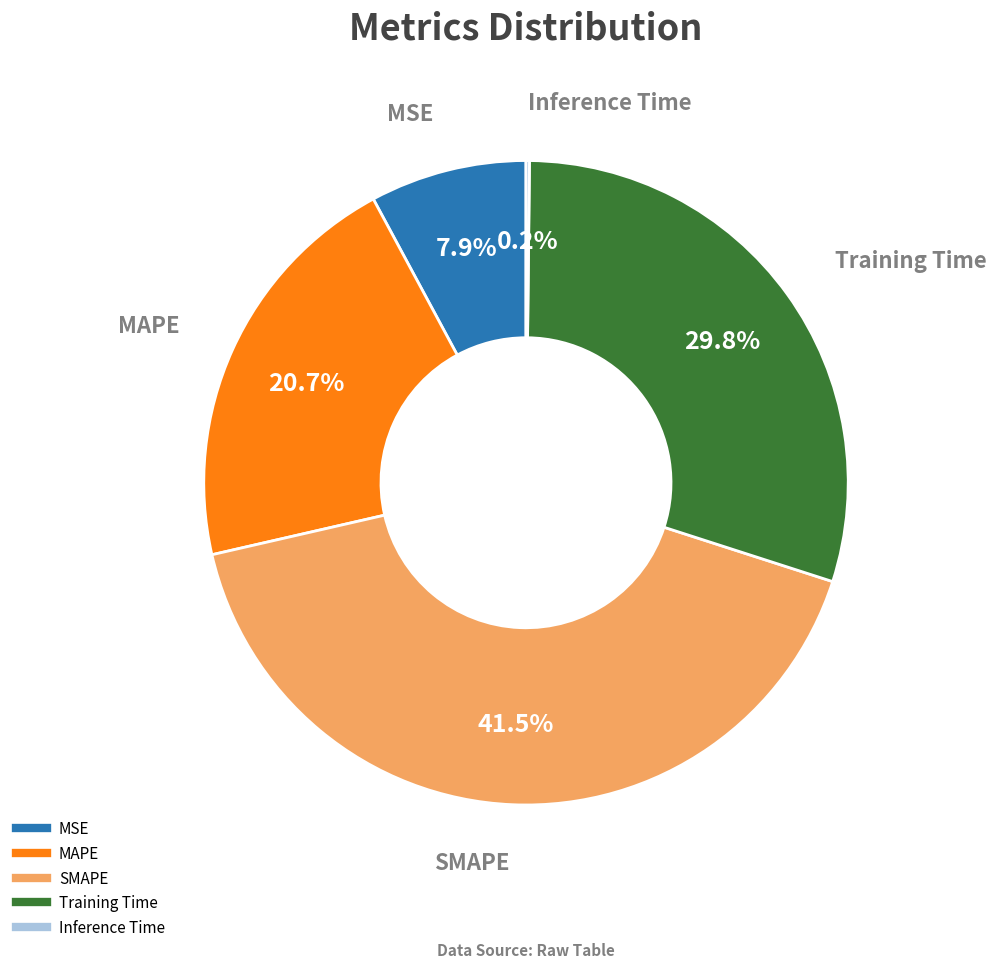

Does MSE represent more than half of the total?

No